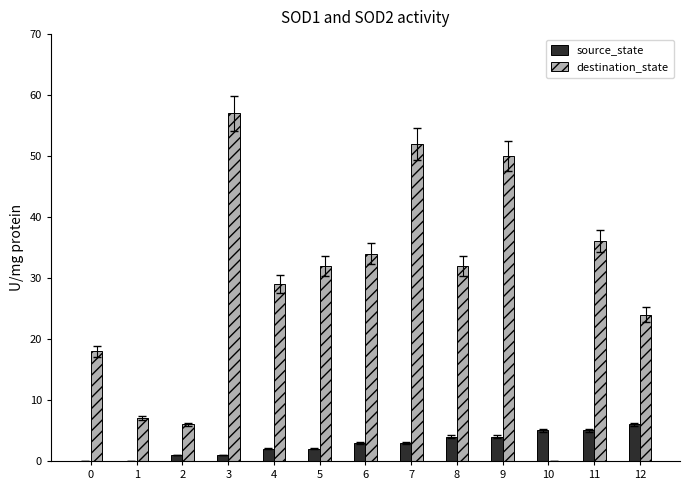

The value of source_state at 9 is 4. True or false?

True